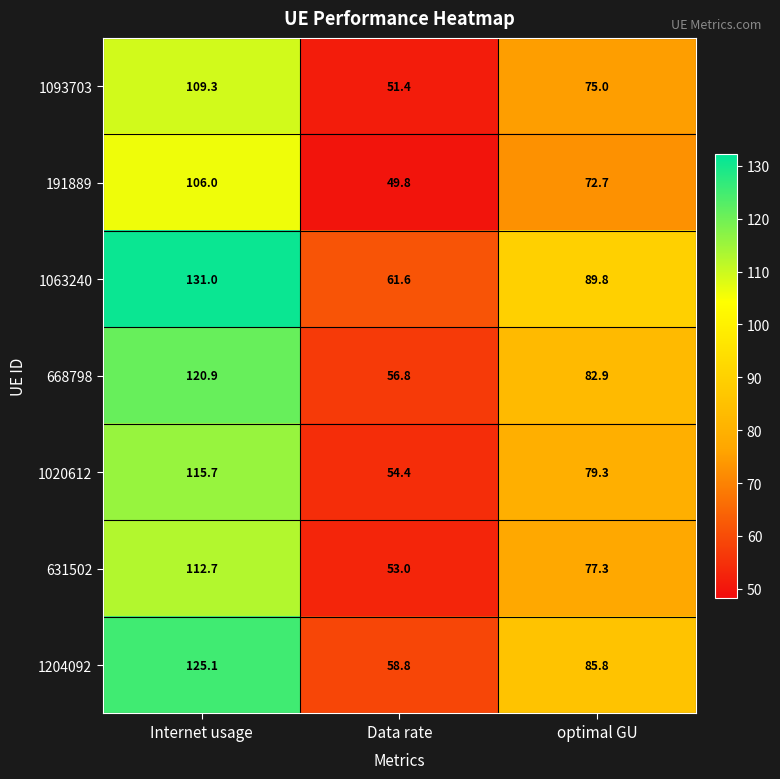

Which series has the largest total across all categories?

1063240